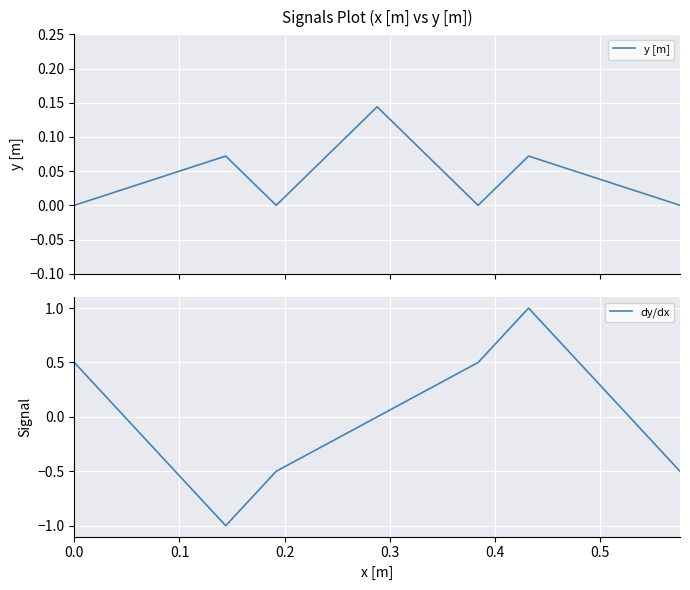

What is the minimum value for dy/dx?

-1.0